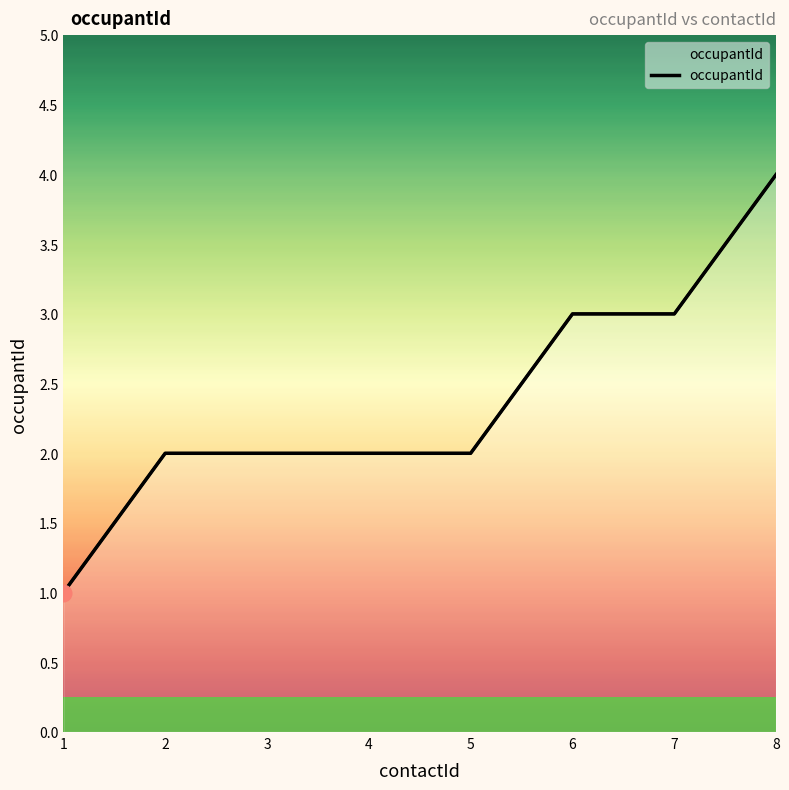

How many values are between 2 and 3?

6